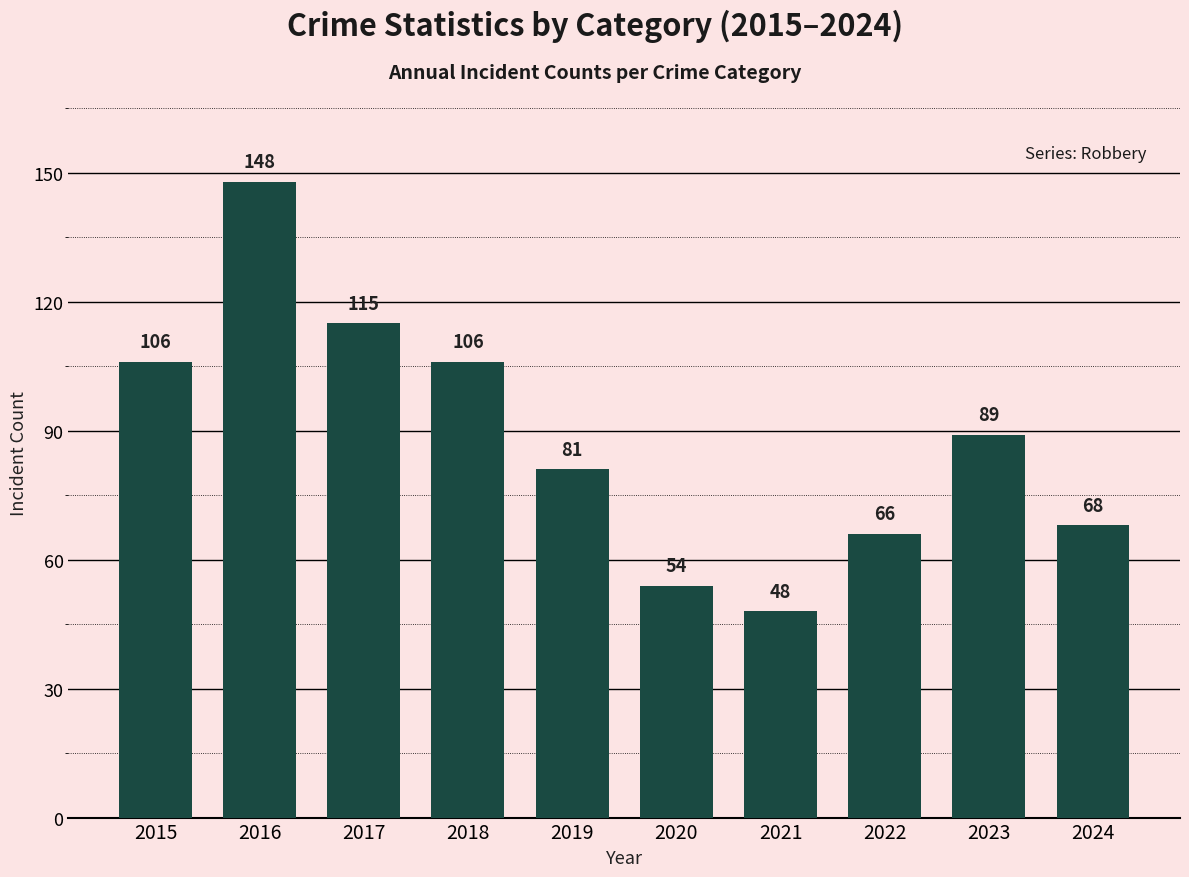

Between 2023 and 2021, which is larger?

2023